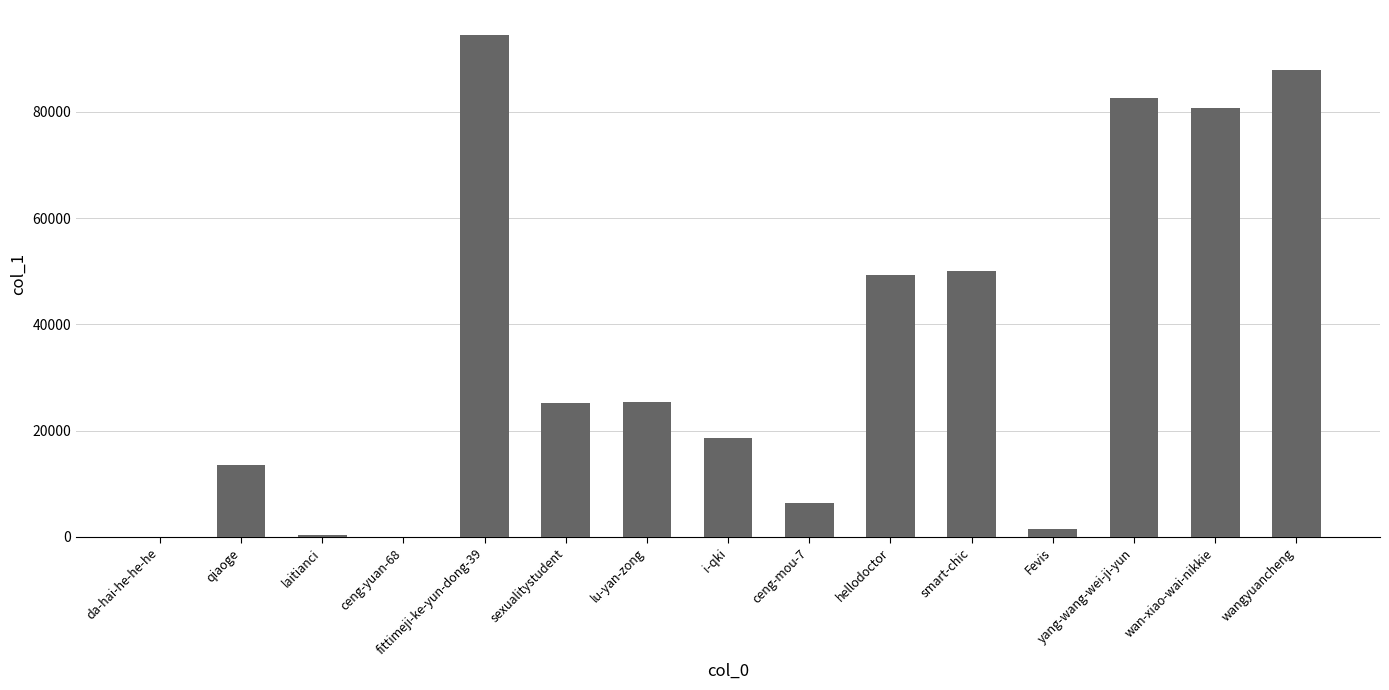

What is the change in value from i-qki to ceng-mou-7?

-12272